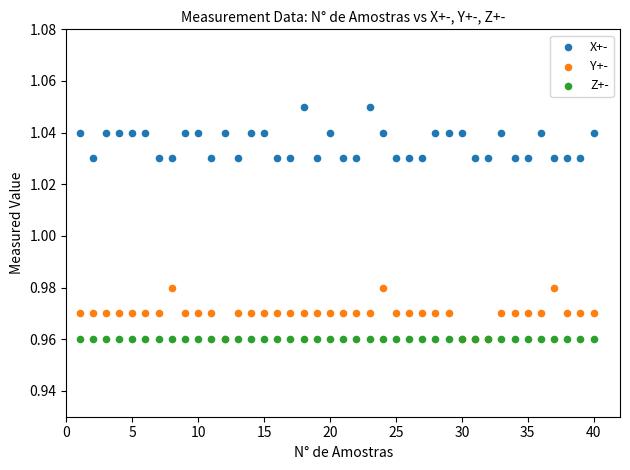

What are all the series names shown in the legend?

X+-, Y+-, Z+-